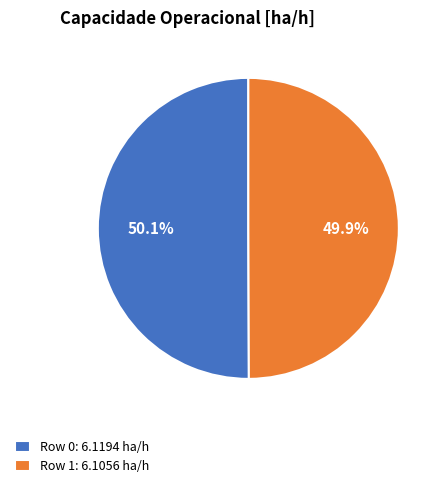

What percentage is NOT represented by Row 0?

49.9%